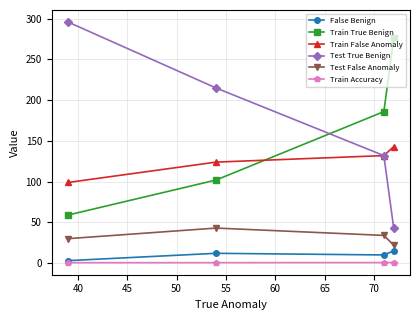

What is the maximum value for Train False Anomaly?

143.0